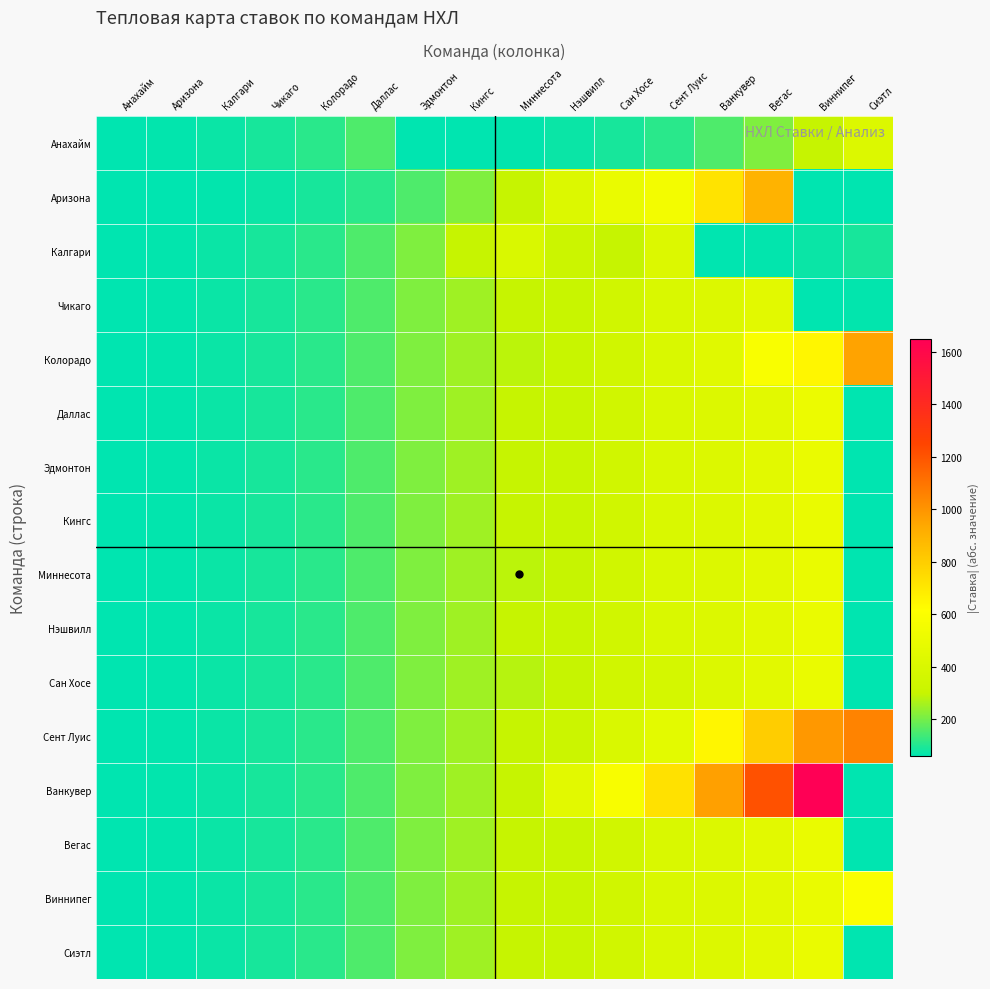

Between Миннесота and Аризона, which is larger?

Миннесота